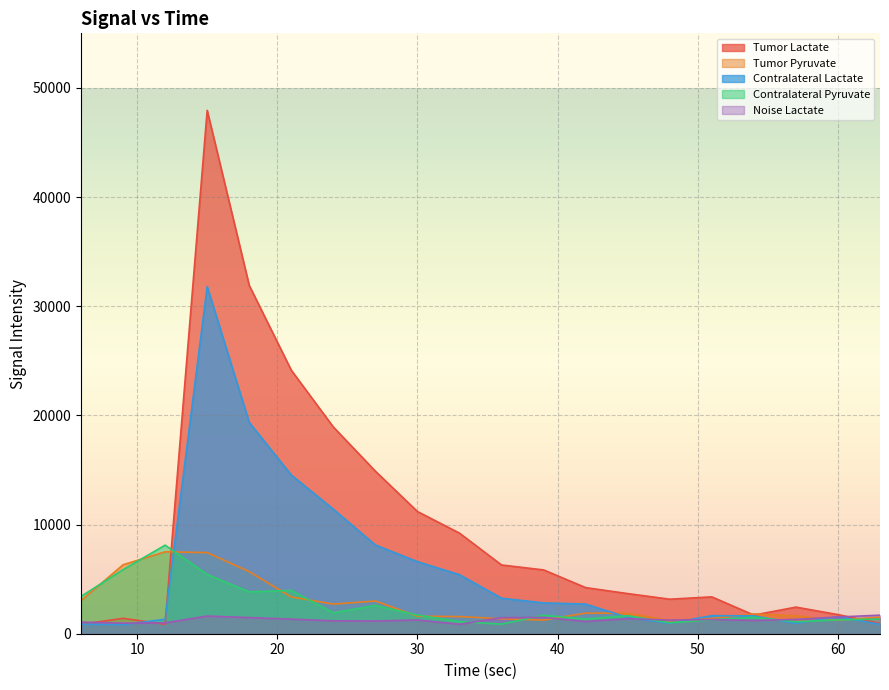

True or false: Tumor Lactate has more than 2 points higher than both neighbors.

True